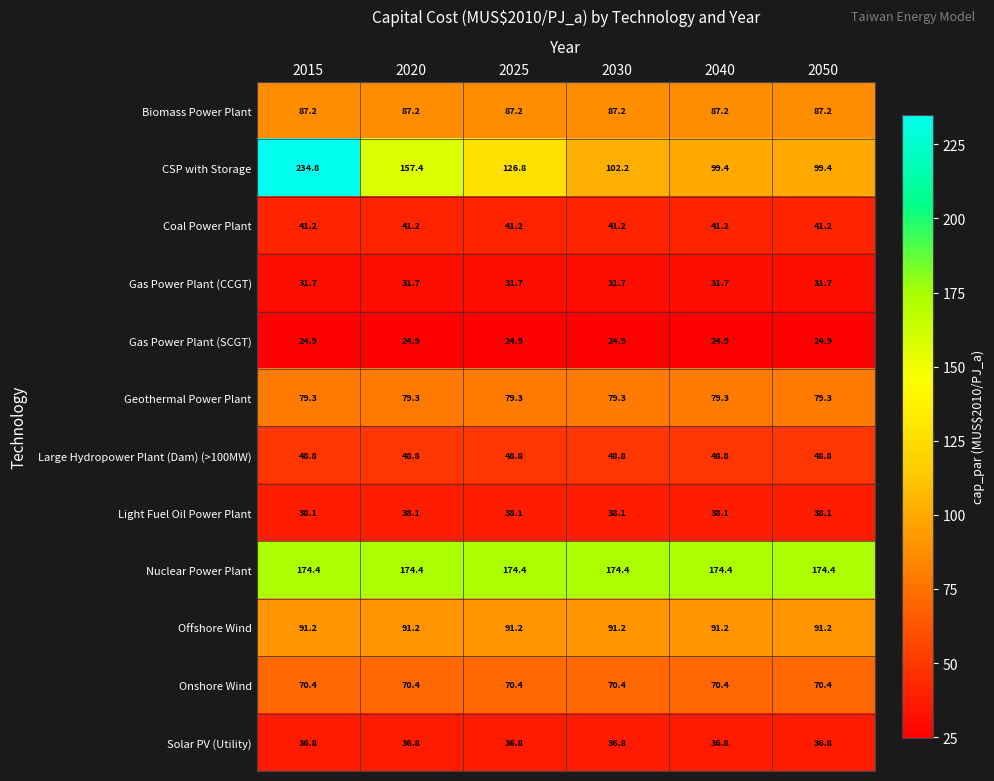

What is the average value of the Coal Power Plant series?

41.2